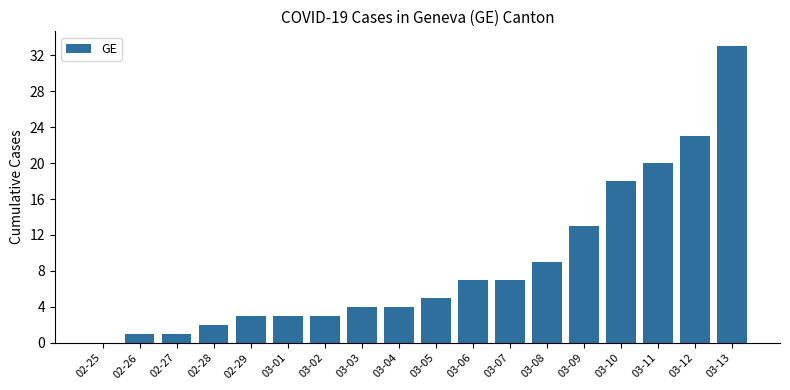

The value at 02-29 is 3. True or false?

True